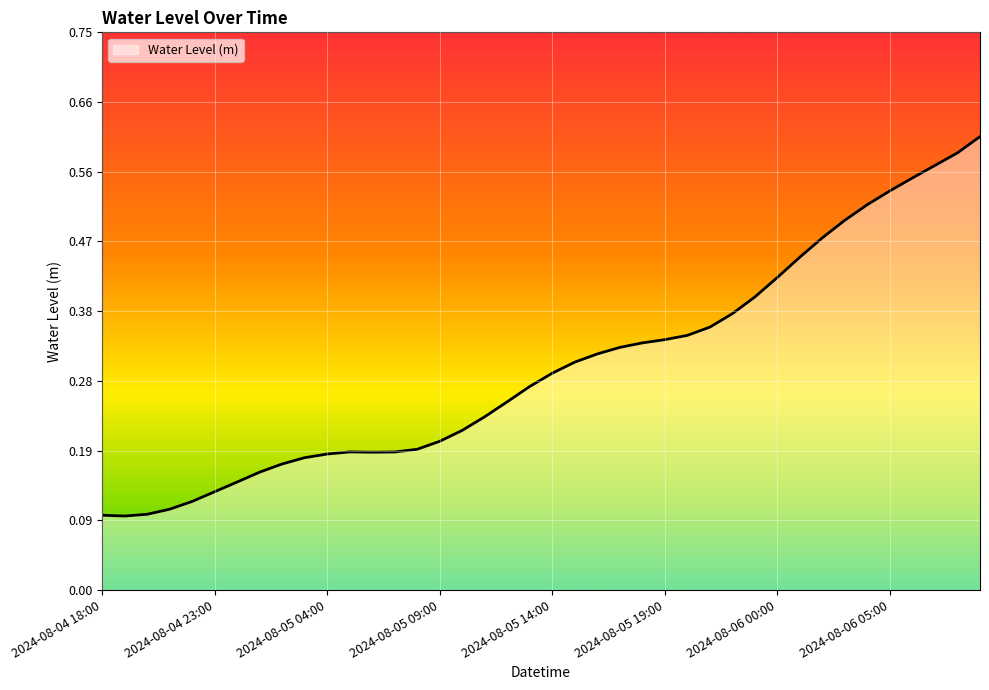

What is the label of the 25th point from the right?

2024-08-05 09:00